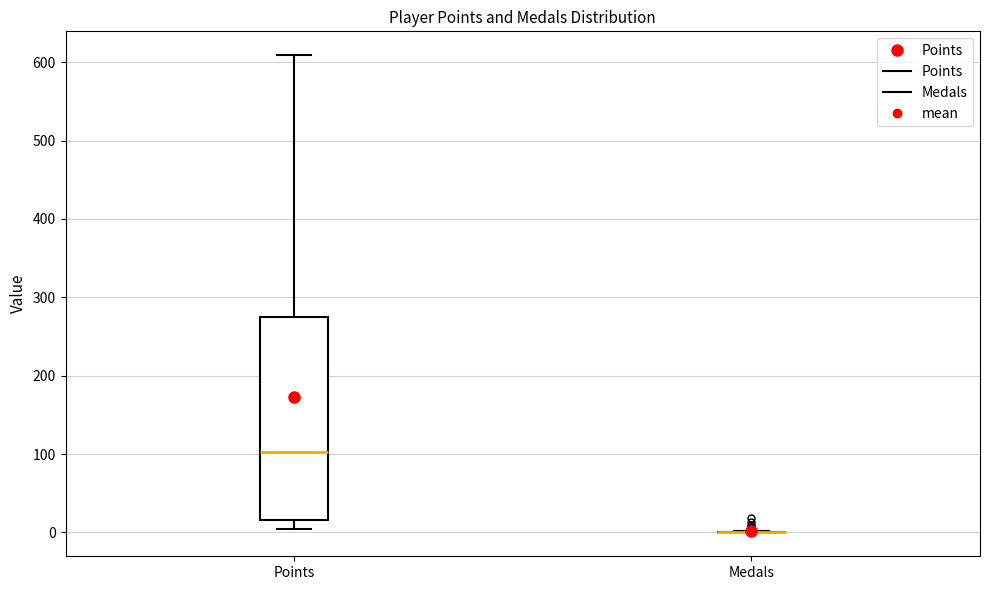

Which box is the tallest, from its lower edge to its upper edge?

Points